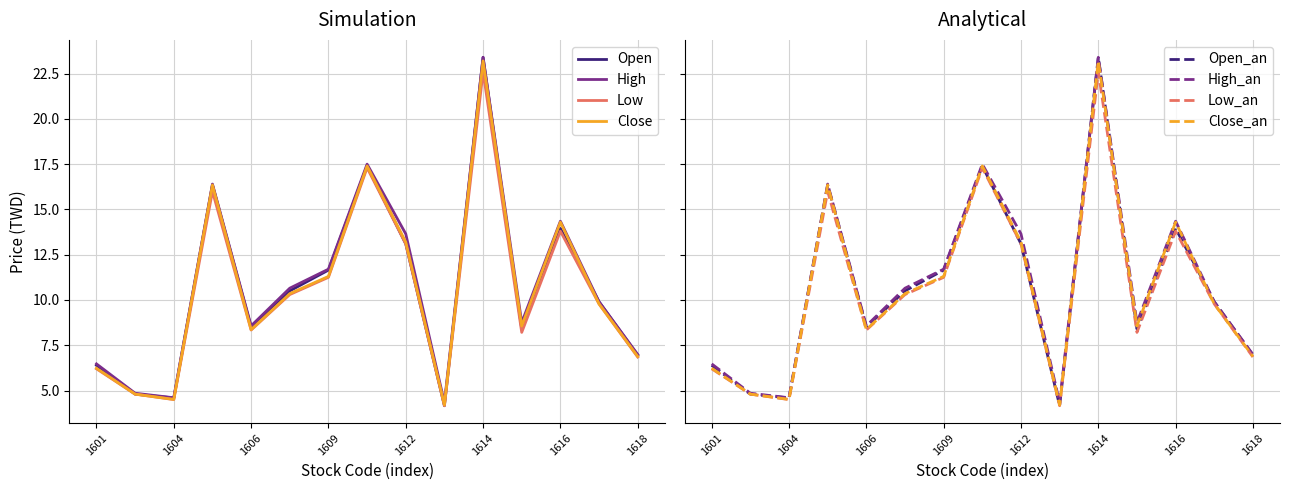

The Low series shows 22.6 at 1614. True or false?

True